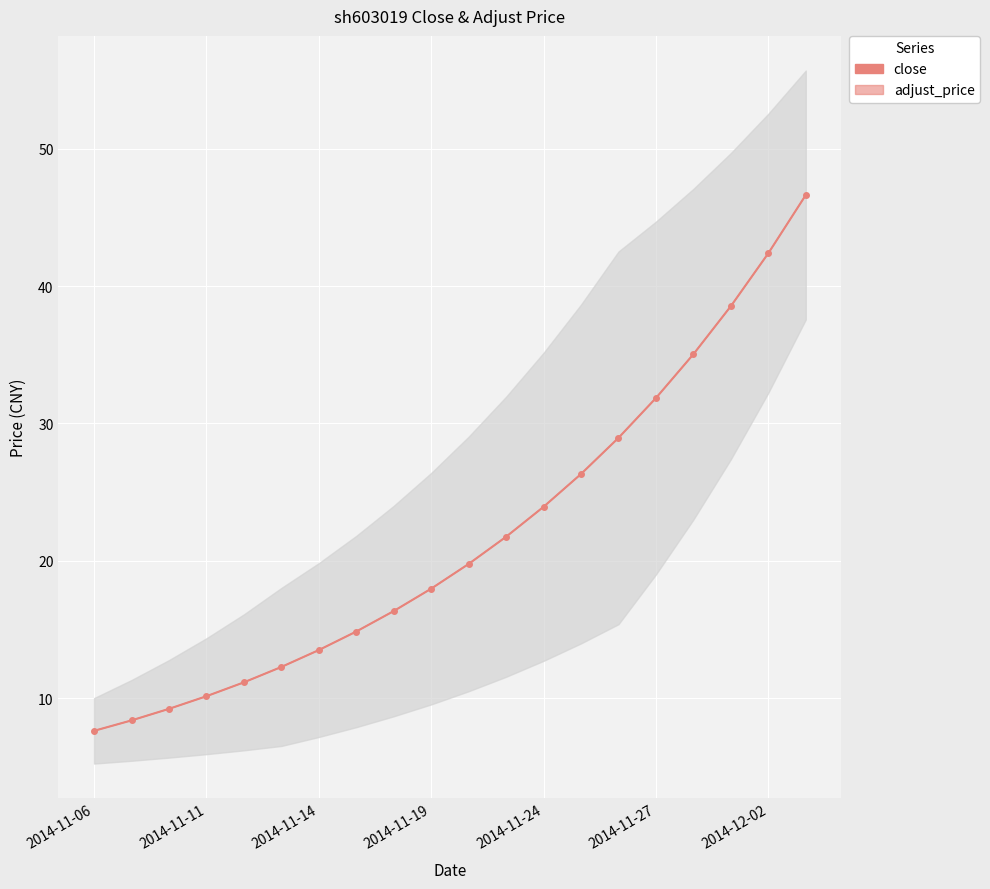

Reading right to left, extract all data points from this chart.

close: 46.6	42.4	38.5	35.0	31.9	28.9	26.3	23.9	21.8	19.8	18.0	16.3	14.8	13.5	12.3	11.2	10.1	9.2	8.4	7.6
adjust_price: 46.6	42.4	38.5	35.0	31.9	29.0	26.3	23.9	21.8	19.8	18.0	16.3	14.9	13.5	12.3	11.2	10.1	9.2	8.4	7.6